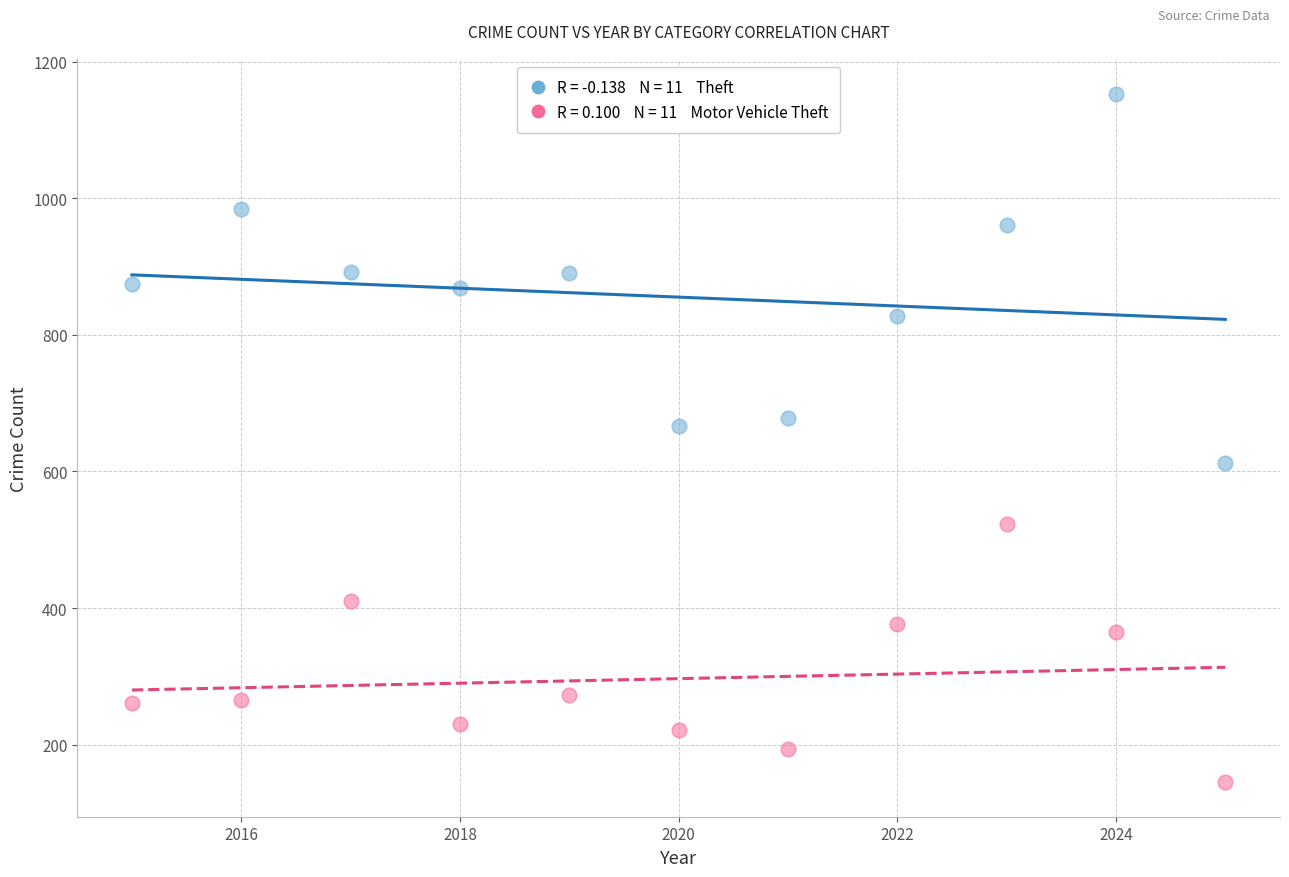

Across all data points, what is the range of Y values (max minus min)?

1008